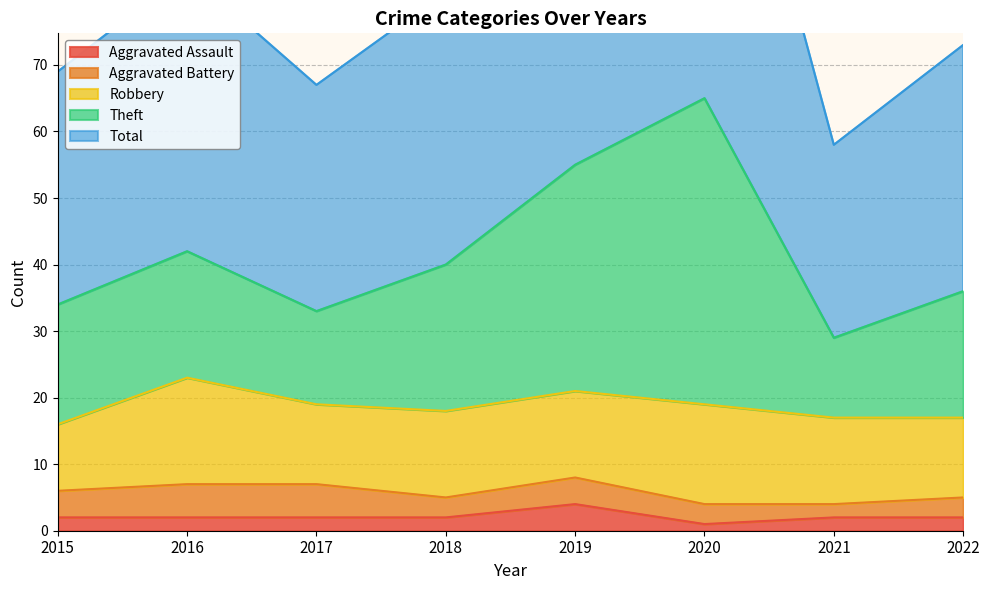

The value of Aggravated Assault at 2018 is 2. True or false?

True